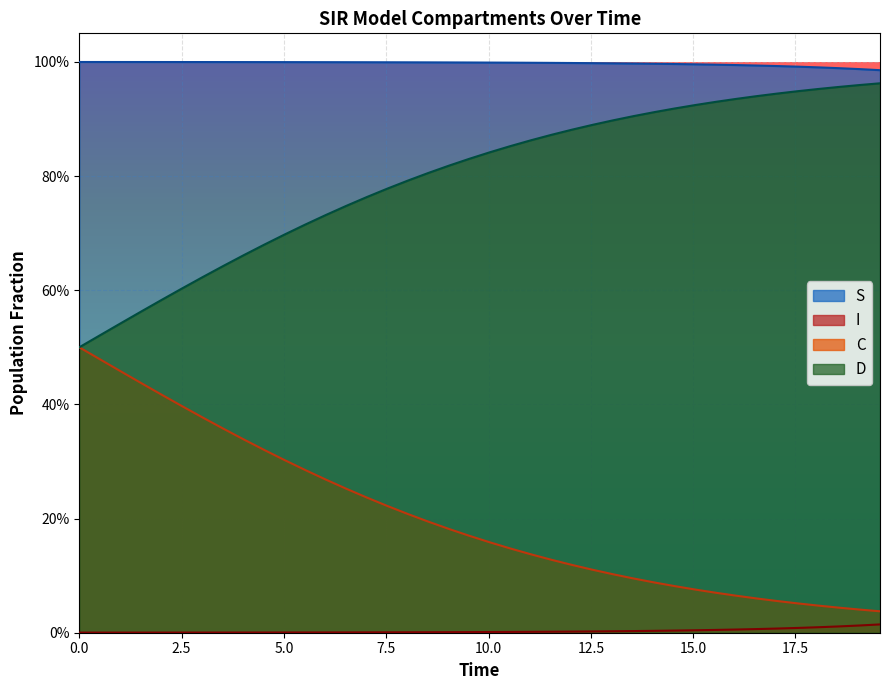

True or false: C and S intersect in this chart.

False